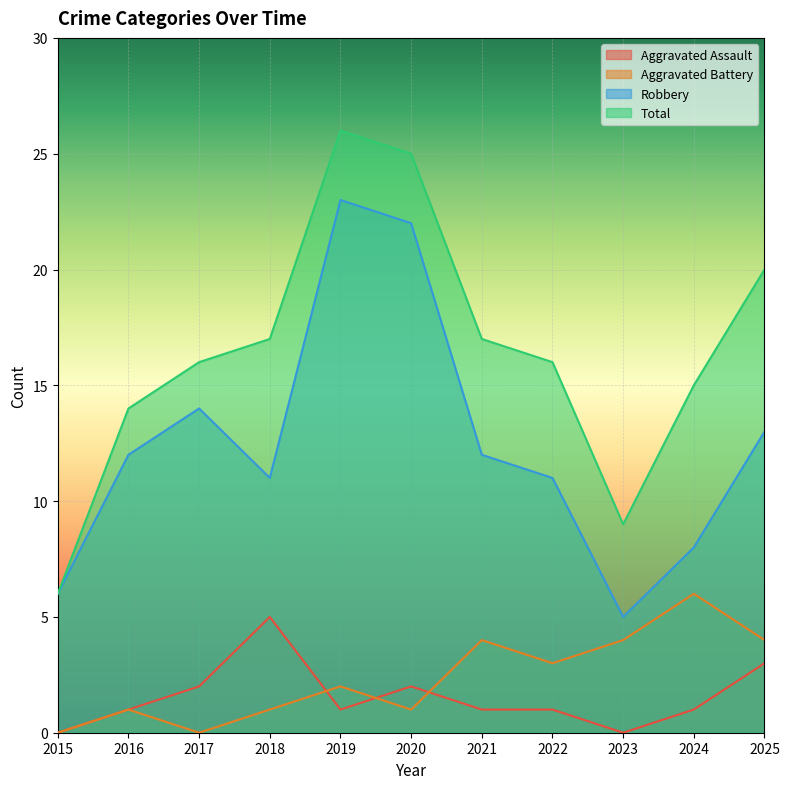

What are all the series names shown in the legend?

Aggravated Assault, Aggravated Battery, Robbery, Total